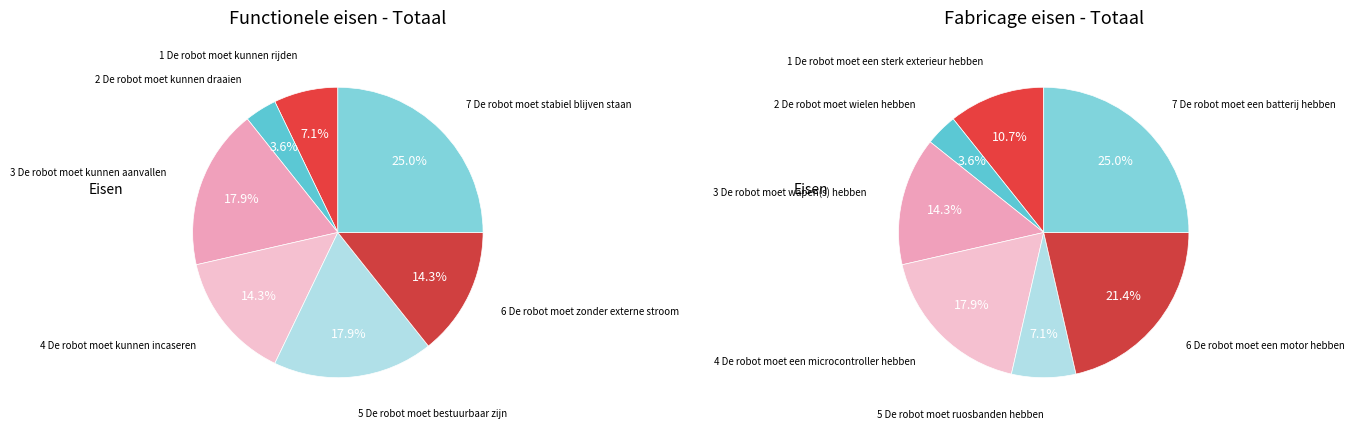

To the nearest percent, what portion does 0 represent?

7%